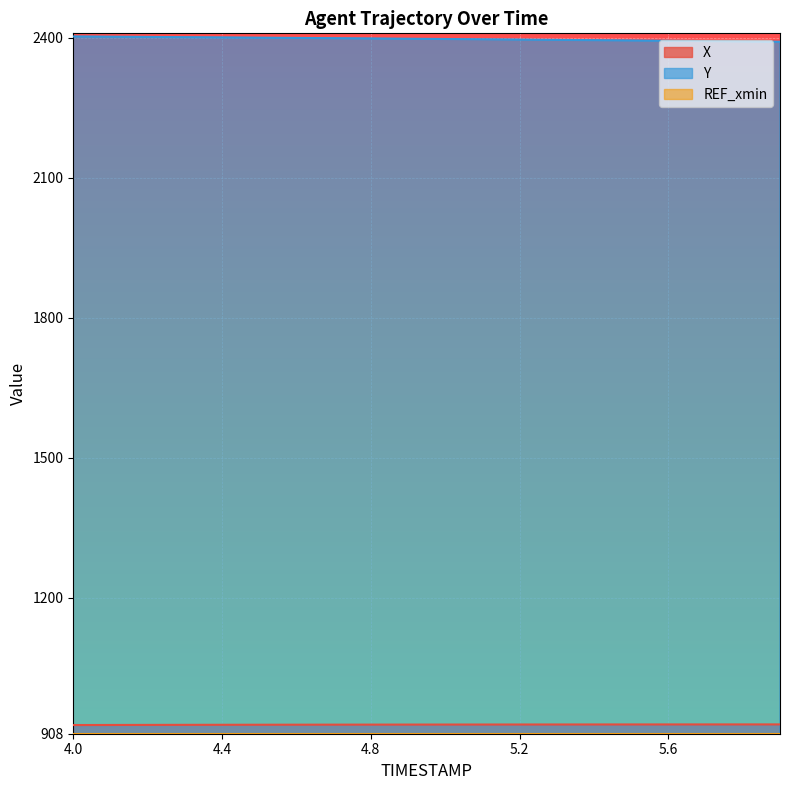

Which series has the largest total across all categories?

Y